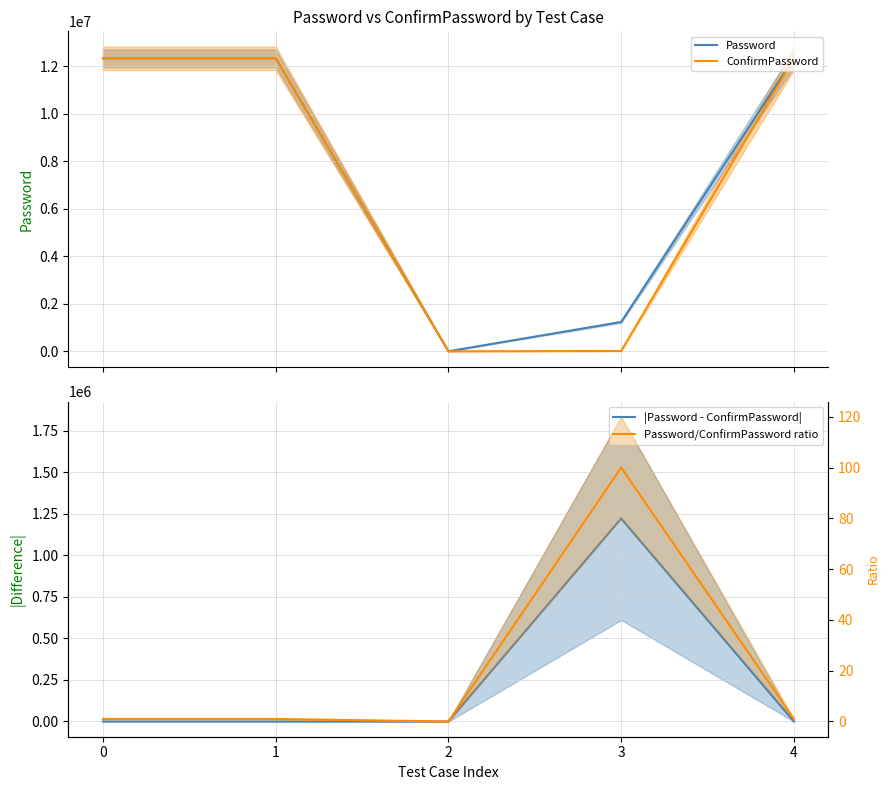

What is the maximum value shown in the chart?

12345678.0